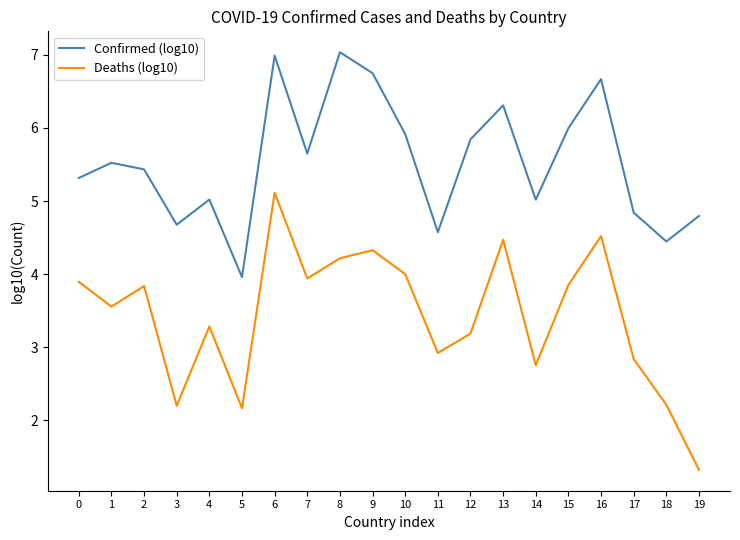

At 10, list the series in order from smallest to largest.

Deaths (log10), Confirmed (log10)